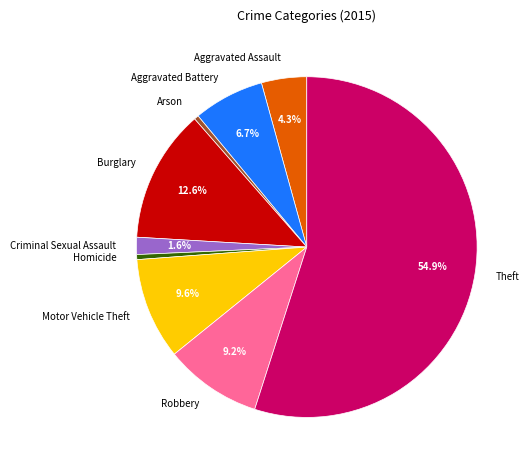

Count the number of slices in the pie.

9